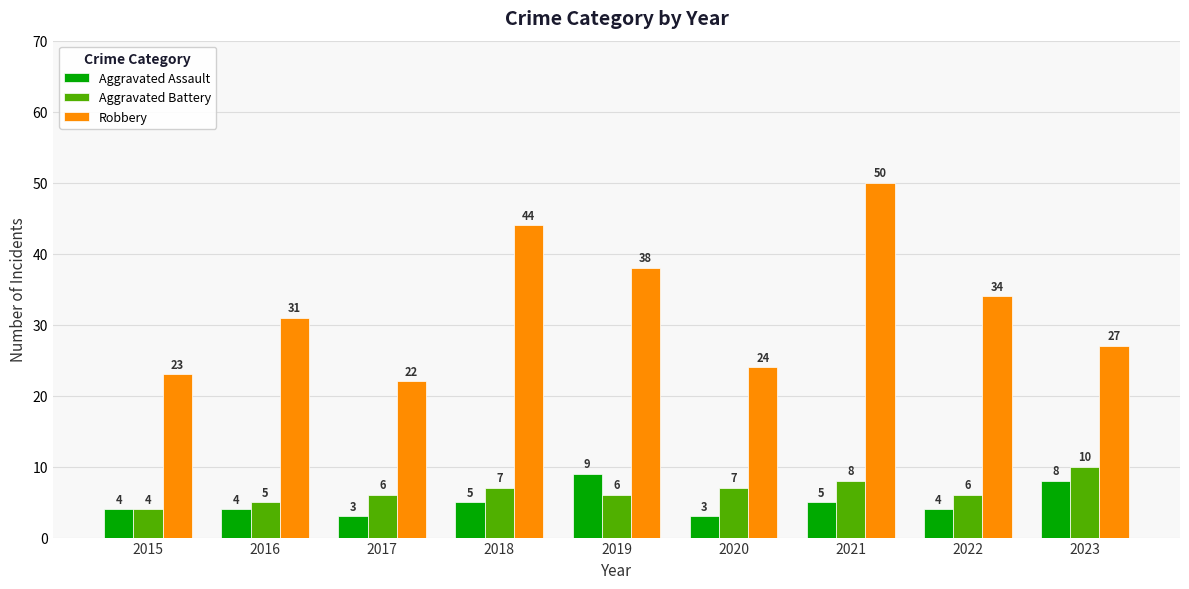

What is the maximum value shown in the chart?

50